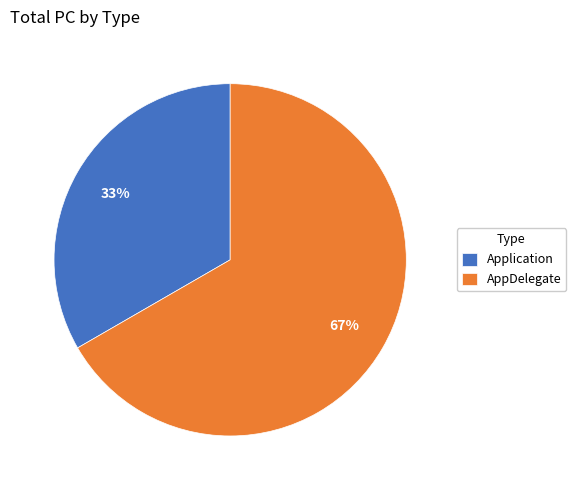

Do Application and AppDelegate together represent more than half of the pie?

Yes